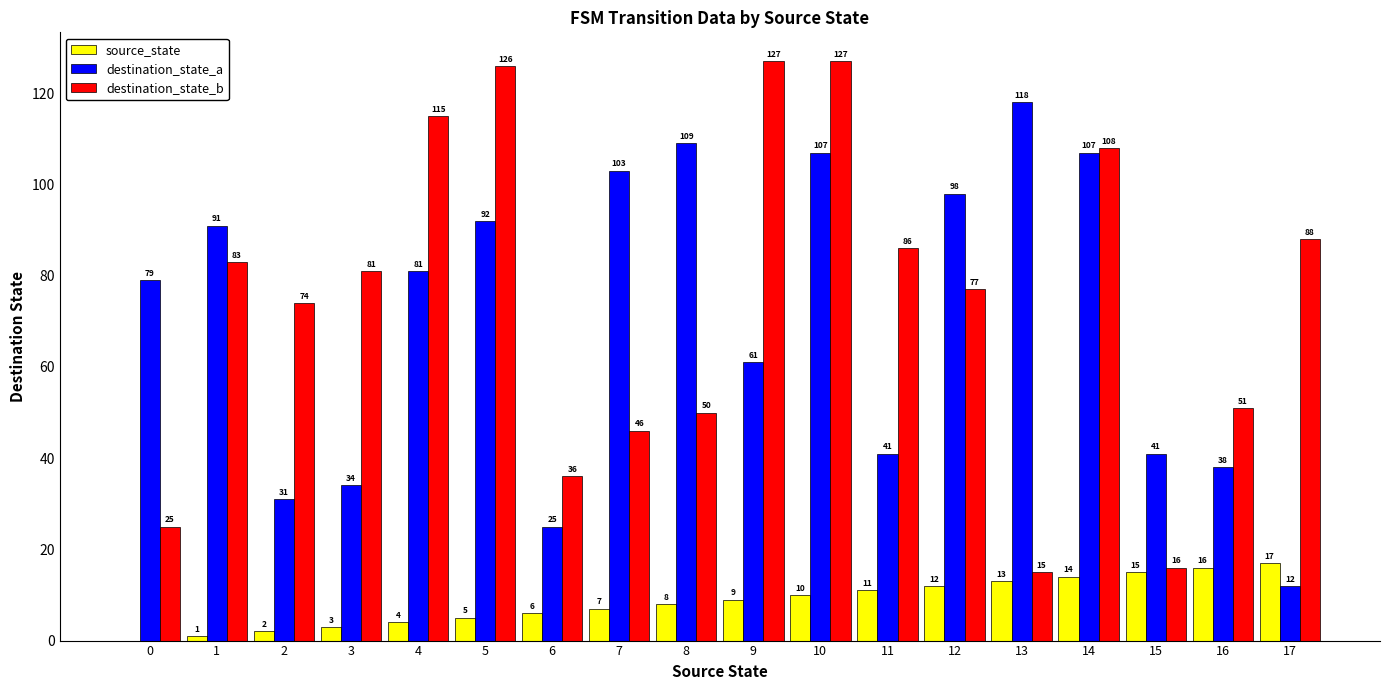

Reading left to right, transcribe all the data shown in this chart.

source_state: 0	1	2	3	4	5	6	7	8	9	10	11	12	13	14	15	16	17
destination_state_a: 79	91	31	34	81	92	25	103	109	61	107	41	98	118	107	41	38	12
destination_state_b: 25	83	74	81	115	126	36	46	50	127	127	86	77	15	108	16	51	88